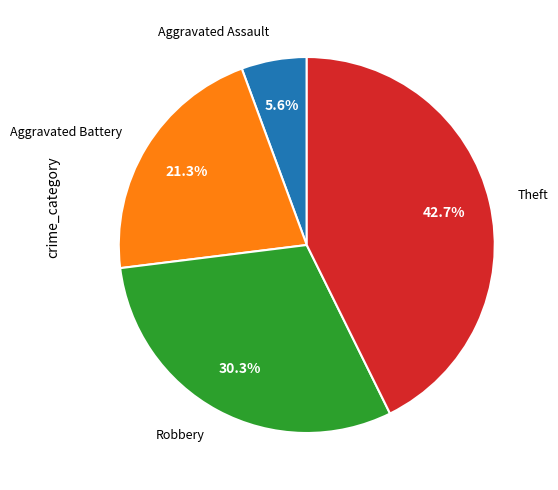

To the nearest percent, what percentage of the pie is Robbery?

30%